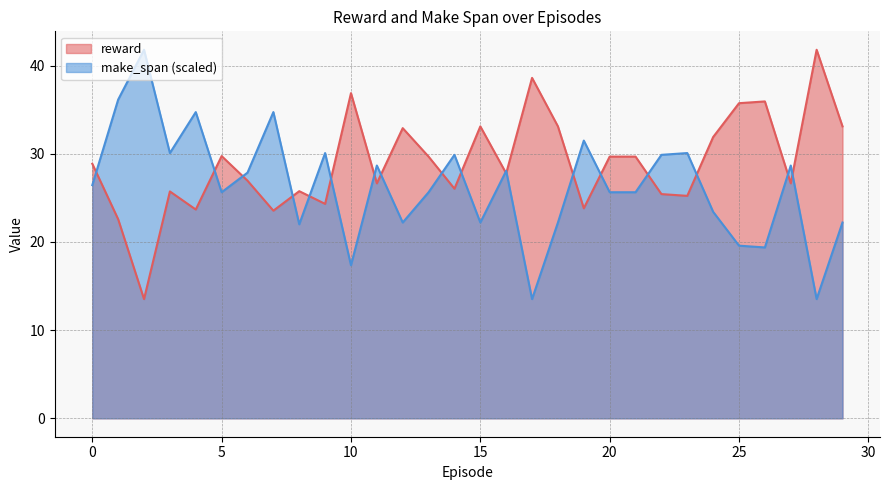

True or false: make_span has a value of 19.4 at 26.

True